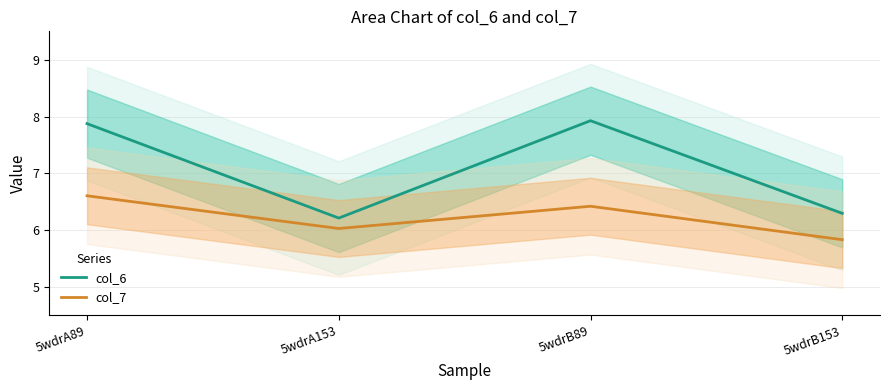

Is the value of col_6 at 5wdrA89 greater than the value of col_7 at 5wdrA153?

Yes